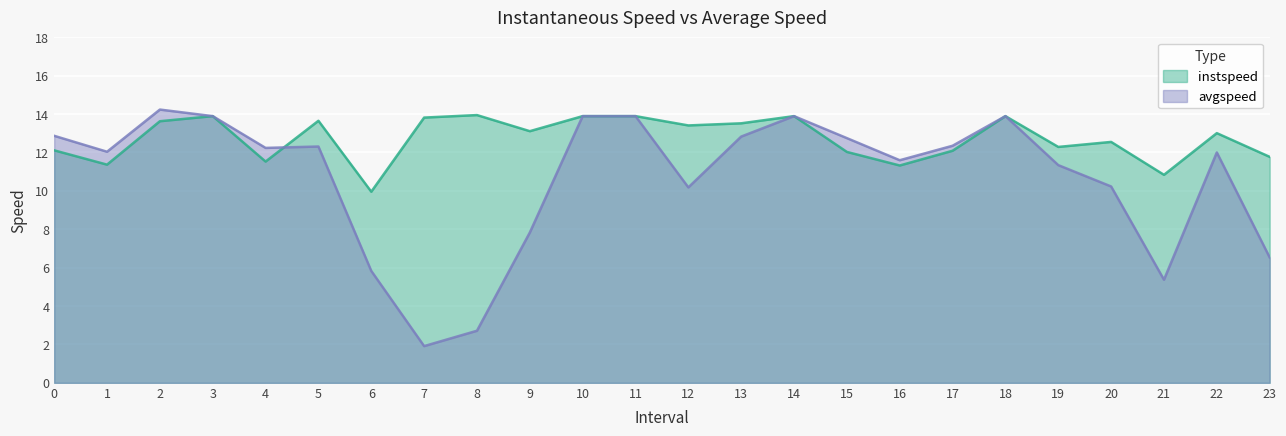

Does the chart display data point markers on the line(s)?

No